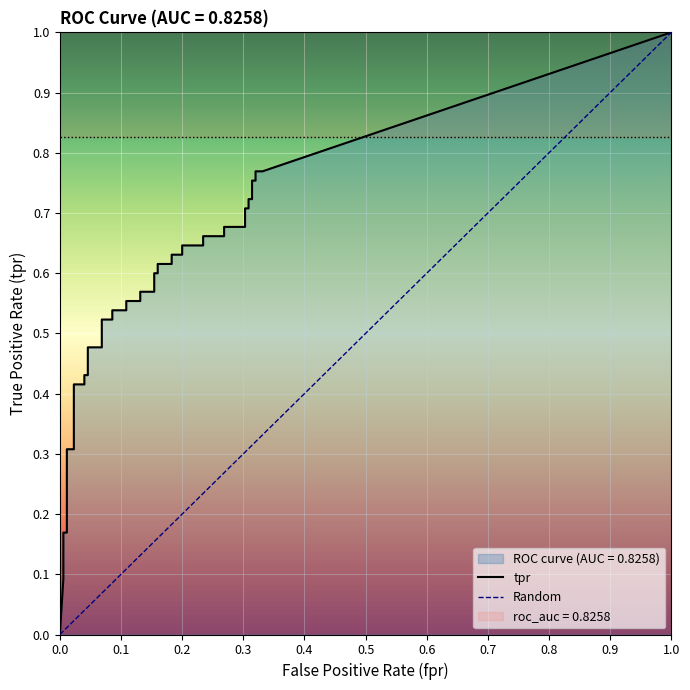

Read the fpr value at 37.

0.3